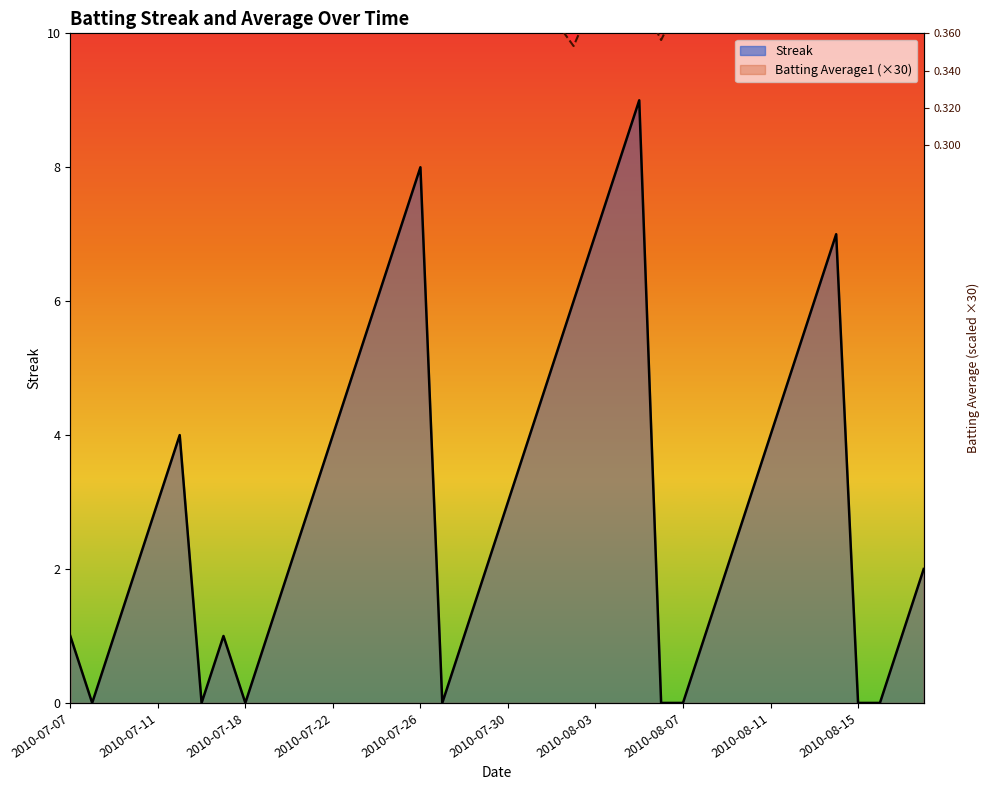

What are all the series names shown in the legend?

Streak, Batting Average1